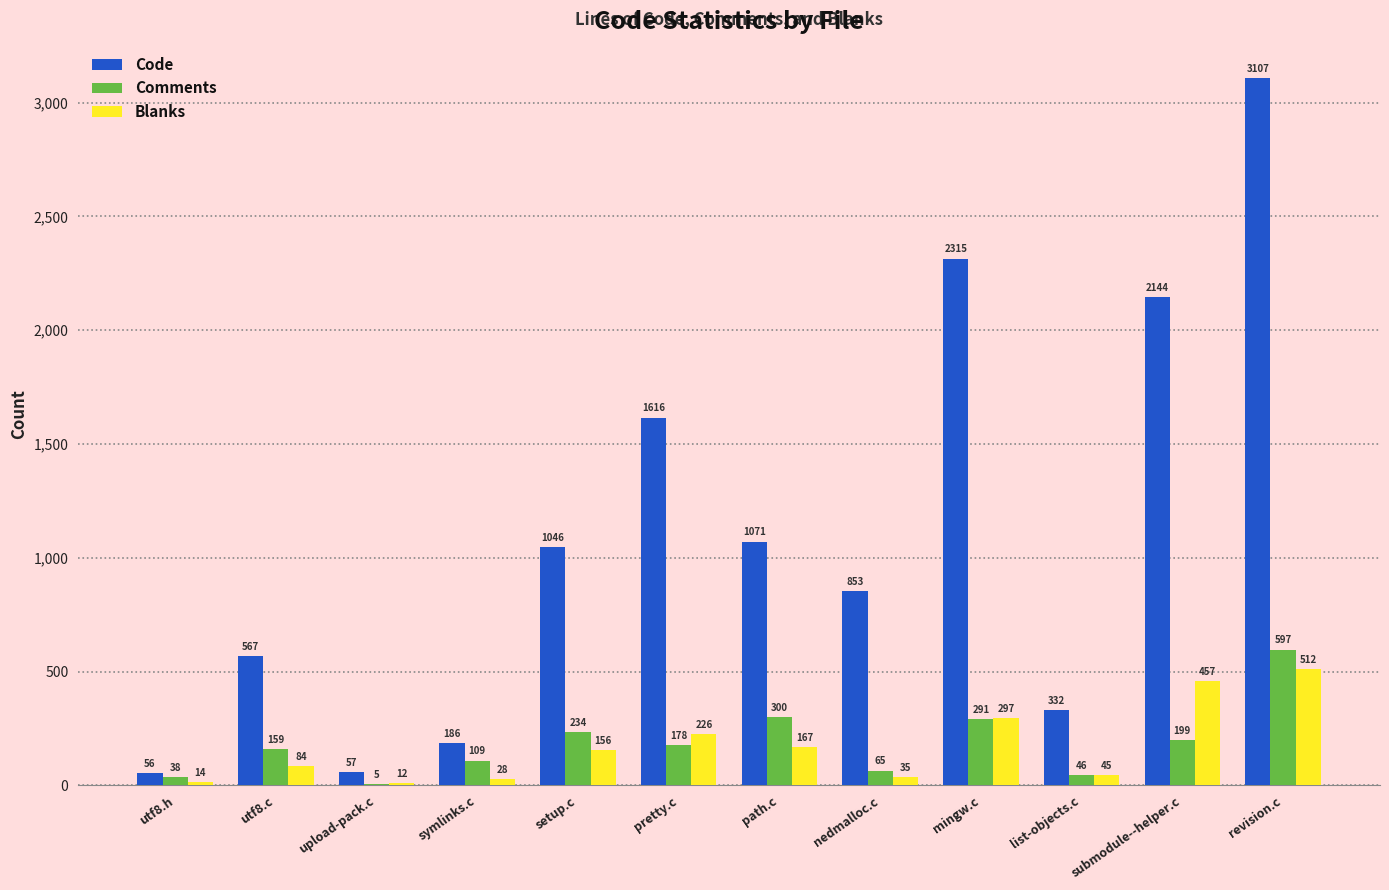

How many distinct data groups are displayed?

3